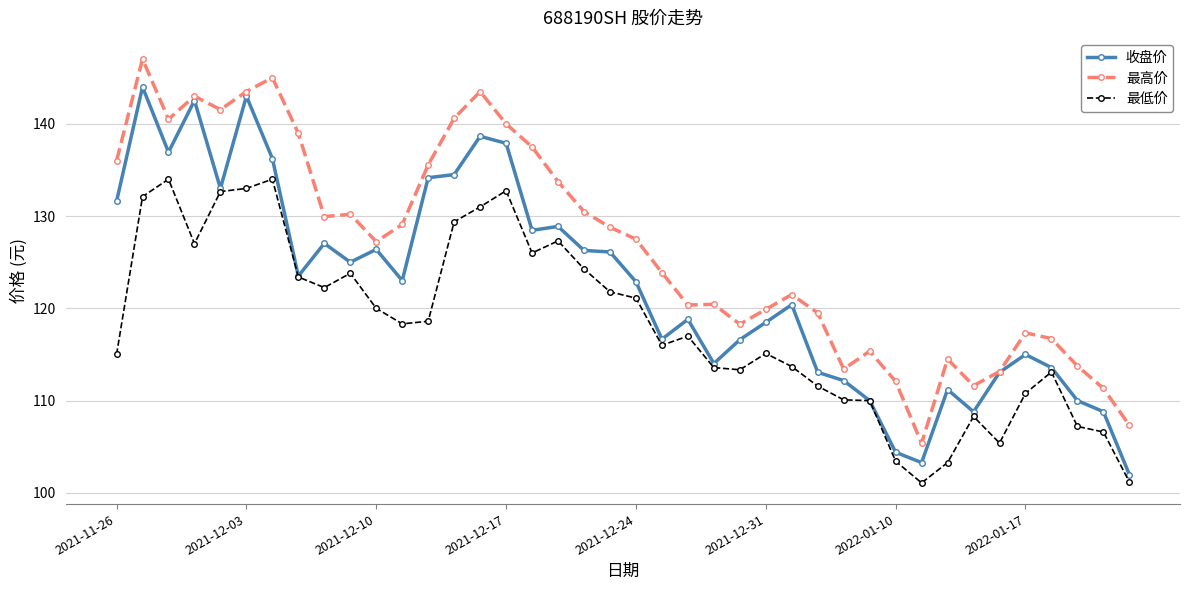

How many distinct data groups are displayed?

3